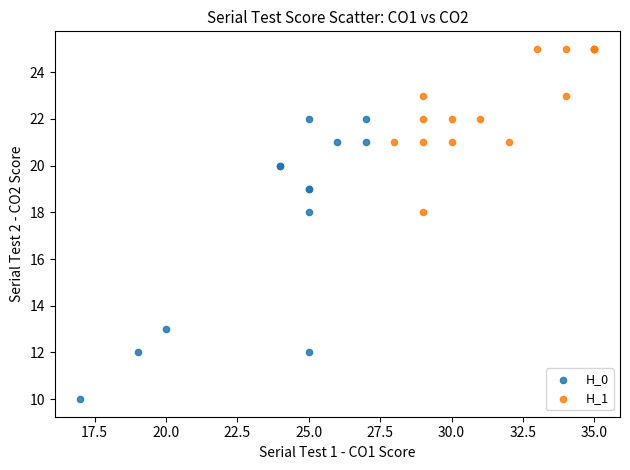

Which series has the widest spread of Y values?

H_0